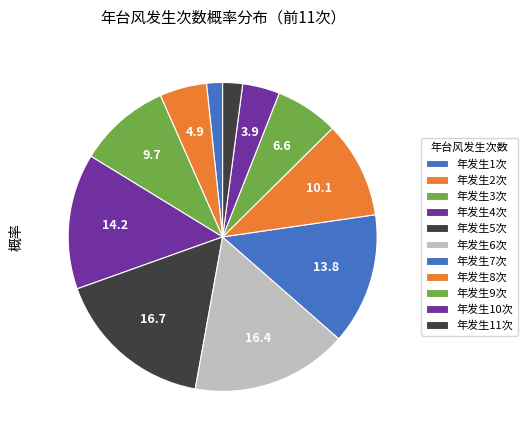

To the nearest percent, what is the average slice percentage?

9%